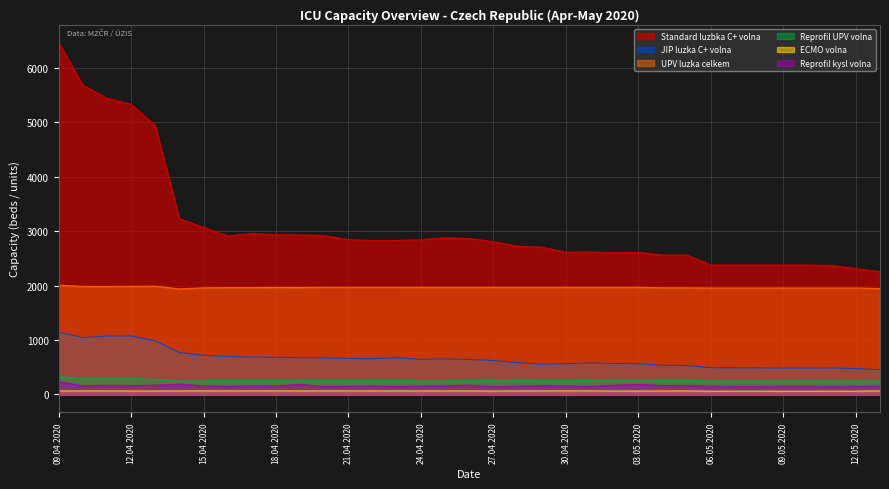

Count the number of data series in this chart.

6